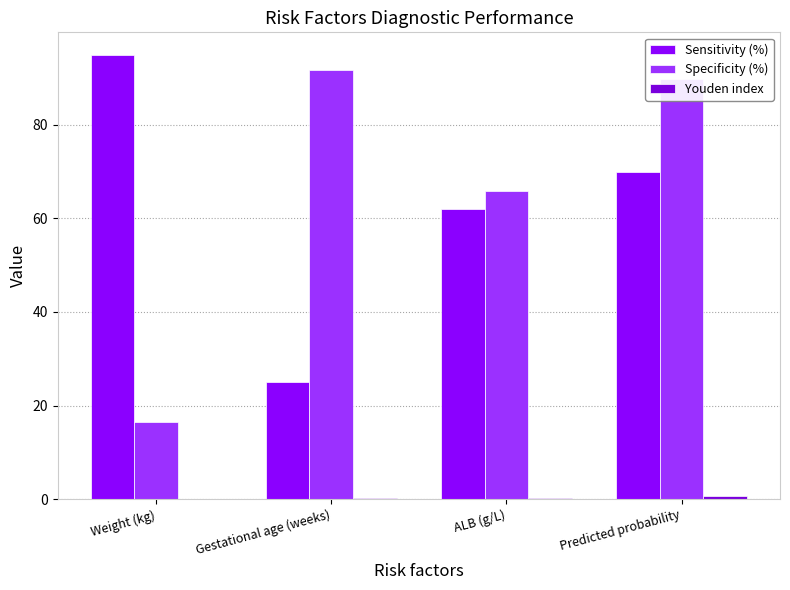

Does the chart contain stacked bars?

No